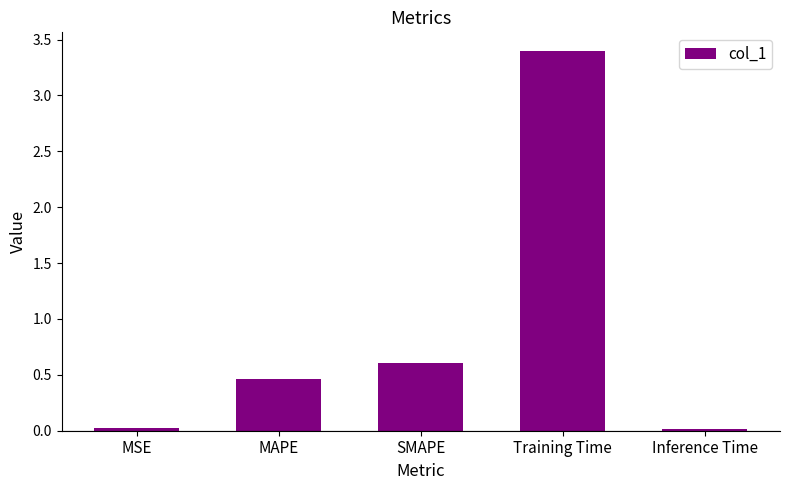

What is the difference between the second highest and second lowest values?

0.6